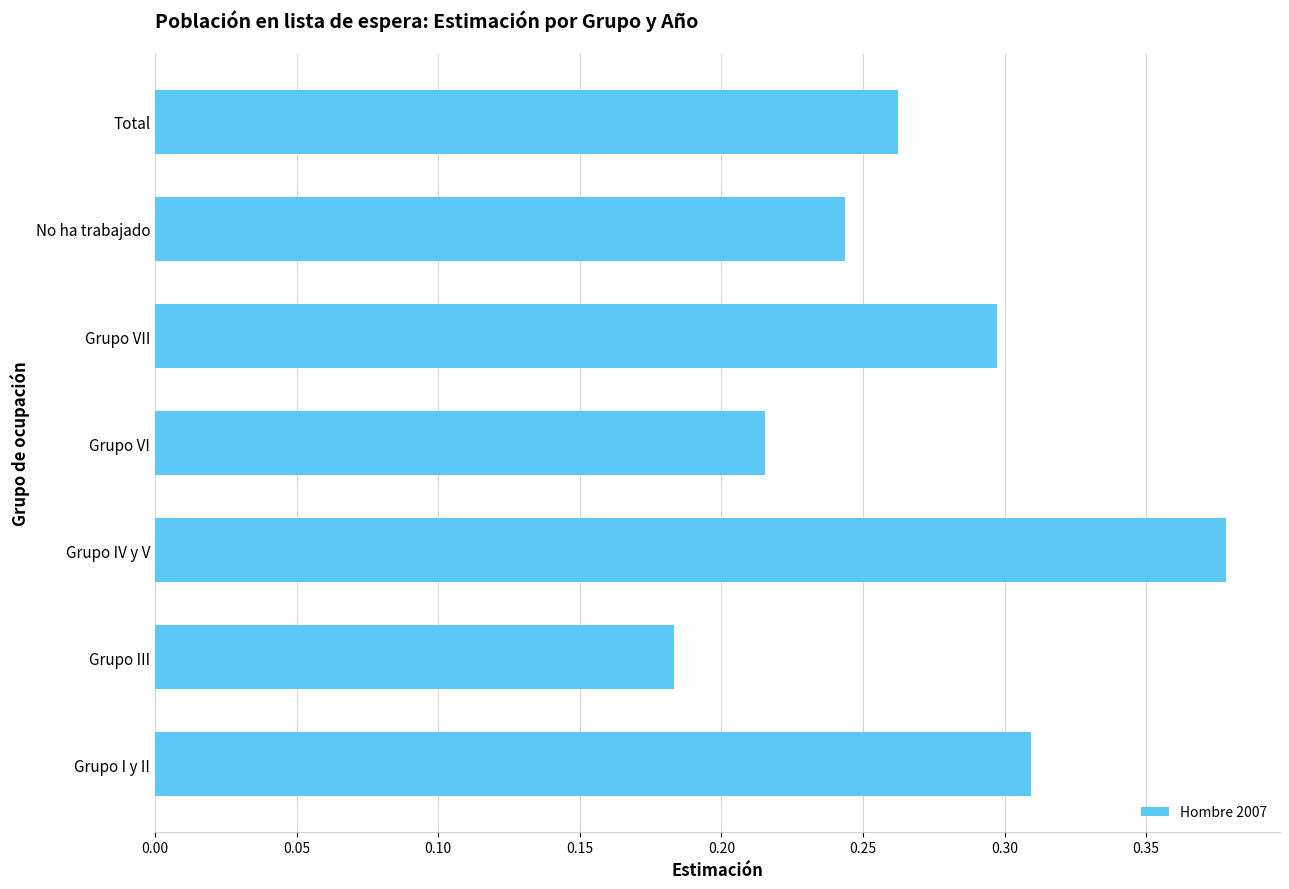

Count the values in the range 0 to 1.

7